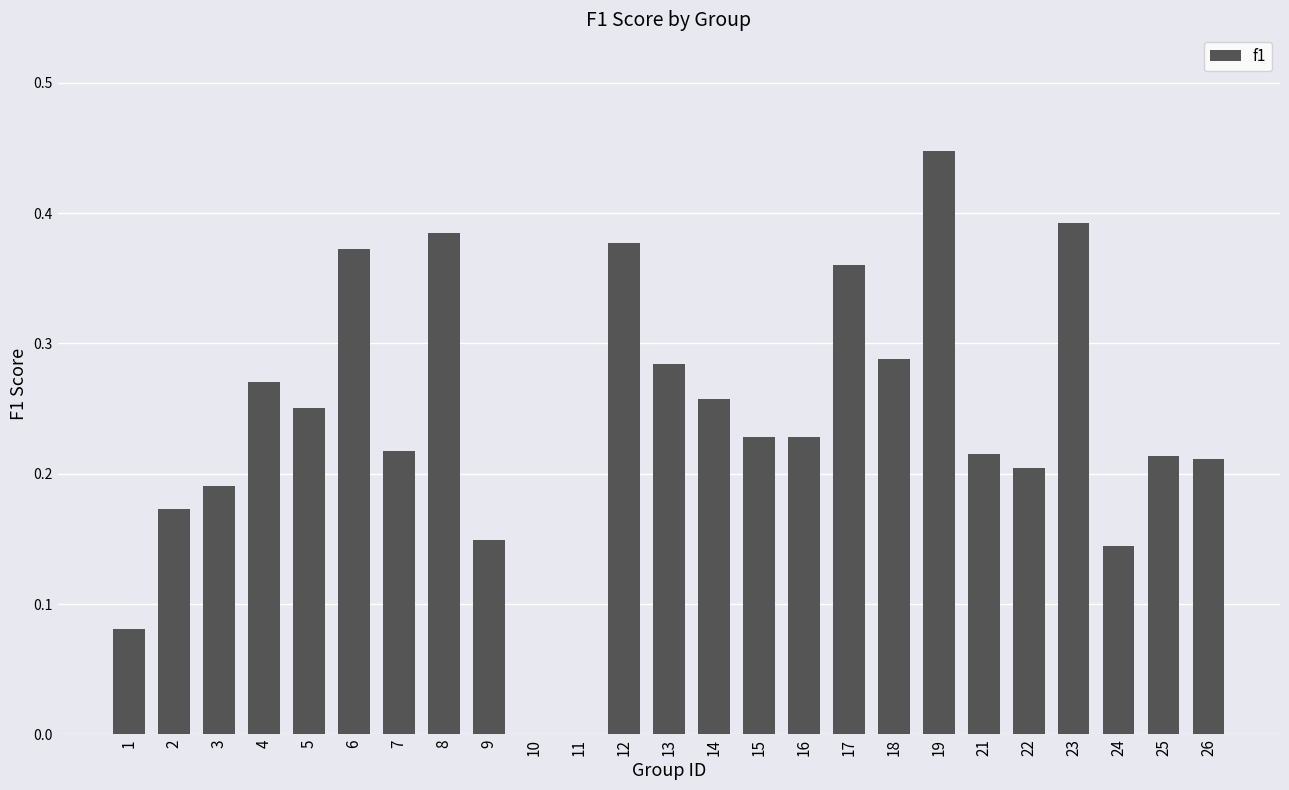

Between 26 and 9, which is larger?

26